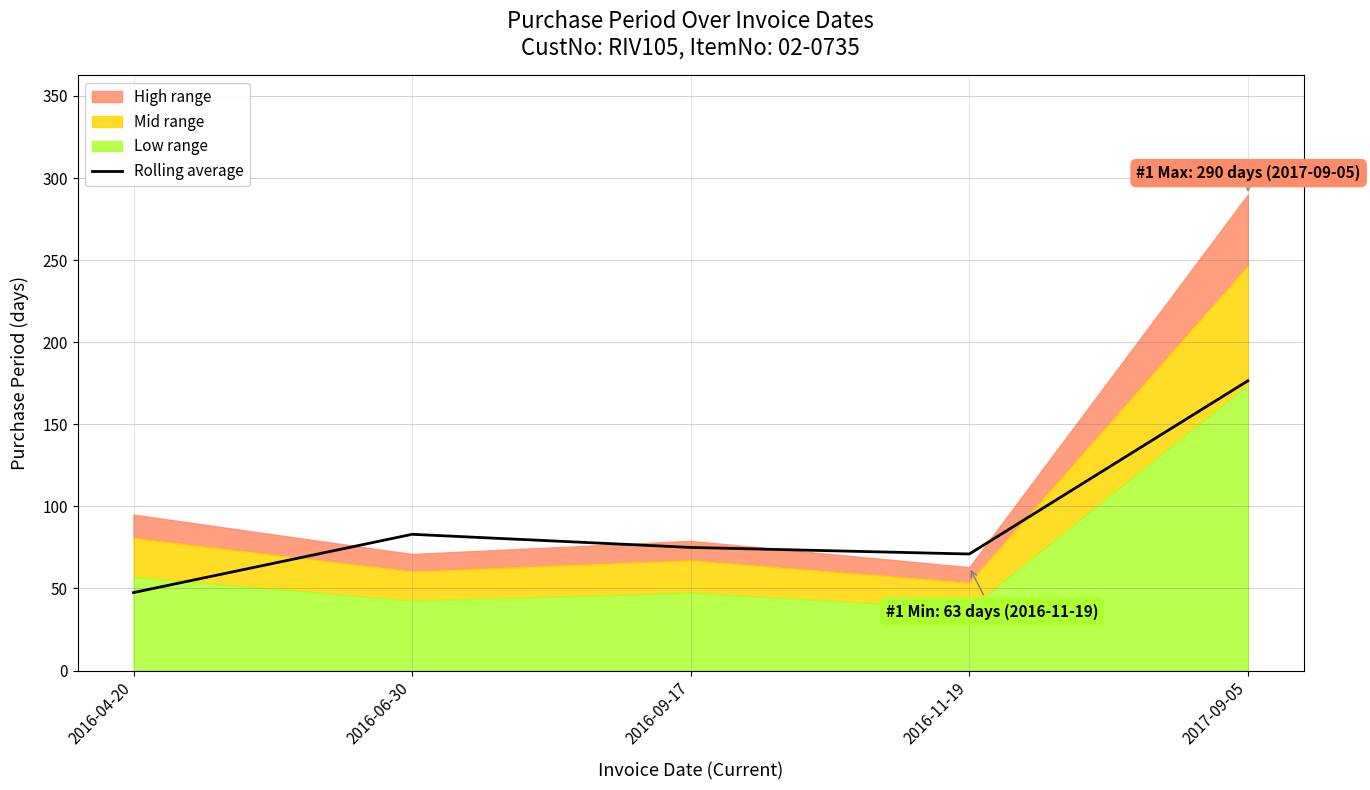

Approximately how many times larger is the value at 2016-09-17 compared to 2016-04-20?

1.6